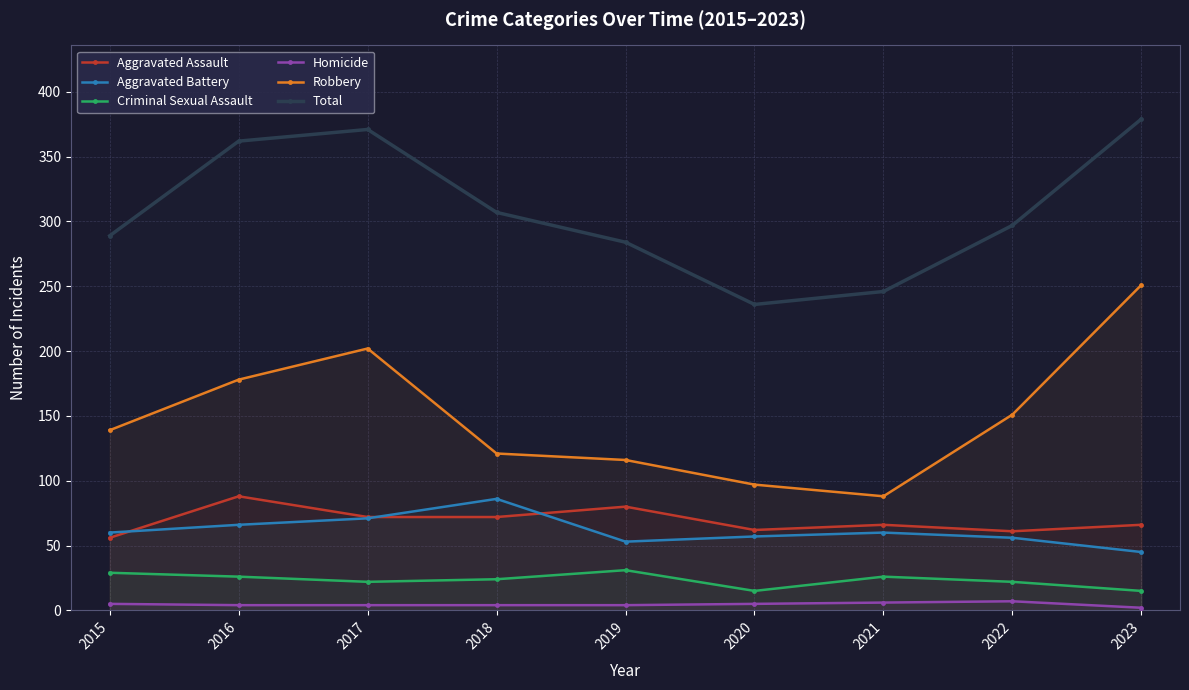

Between 2015 and 2019, which series saw the biggest shift?

Aggravated Assault